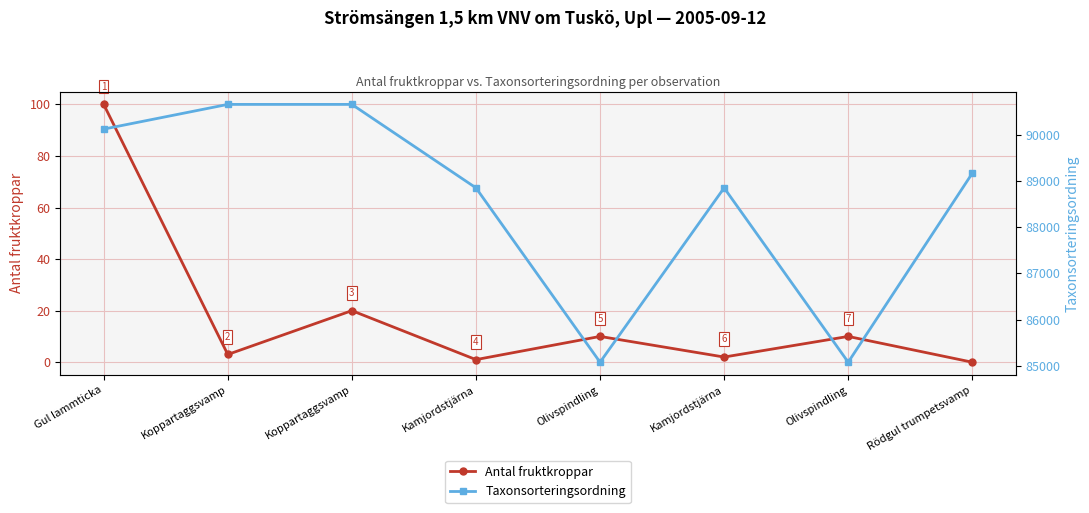

How many values in the Taxonsorteringsordning series are below 89170?

4